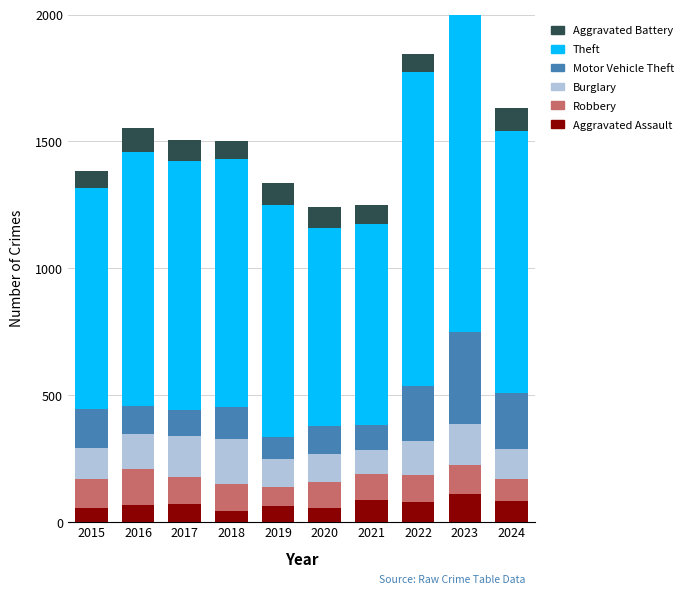

What is the sum of the Aggravated Assault values at 2021 and 2022?

164